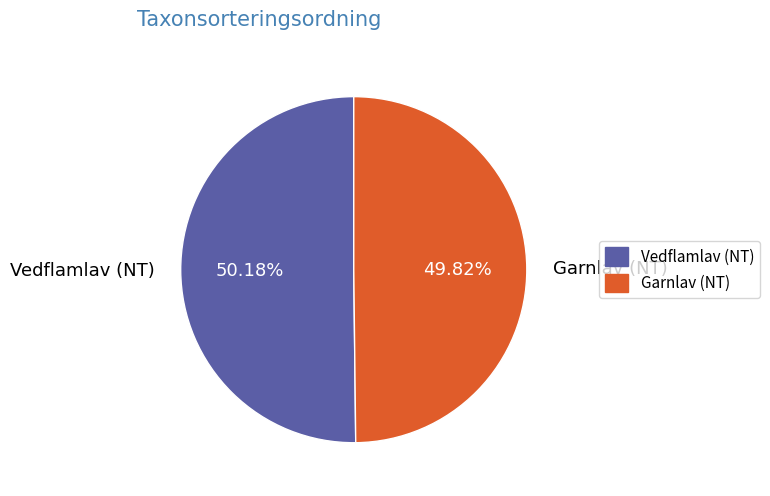

Is the sum of Vedflamlav (NT) and Garnlav (NT) greater than half?

Yes